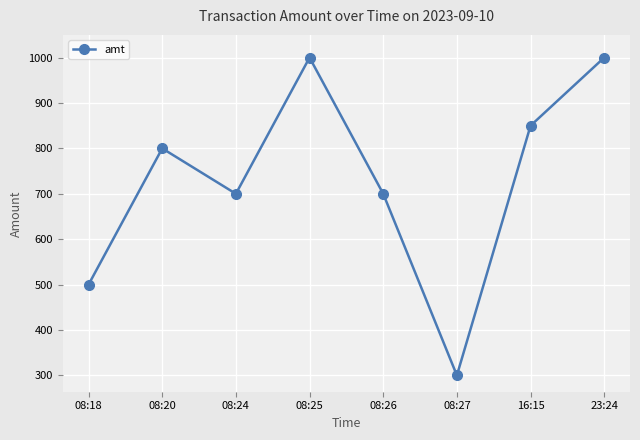

Approximately how many times larger is the value at 08:25 compared to 08:26?

1.4